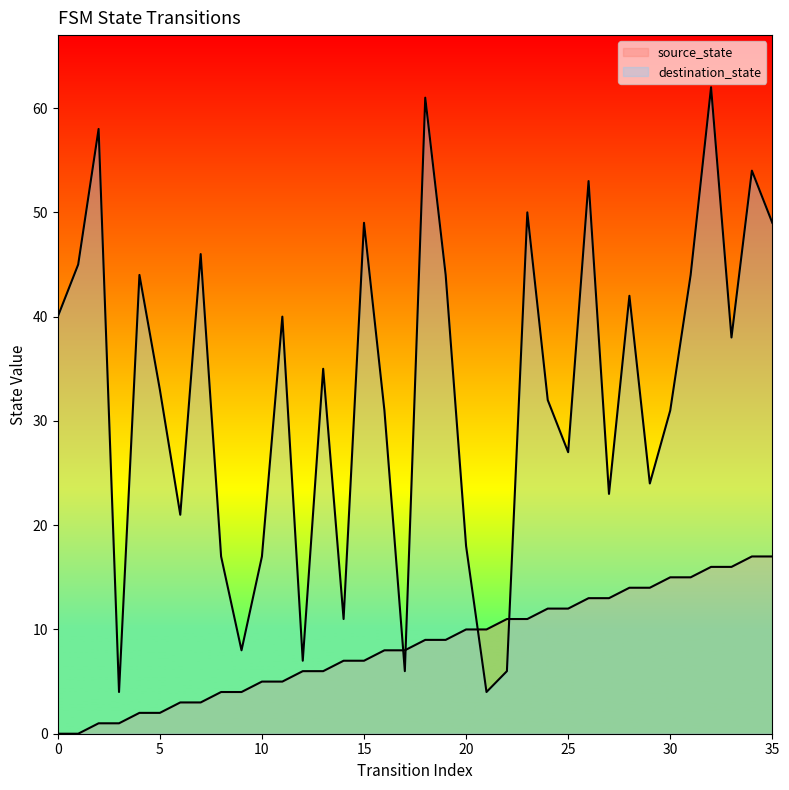

Which series has the widest spread of values?

destination_state